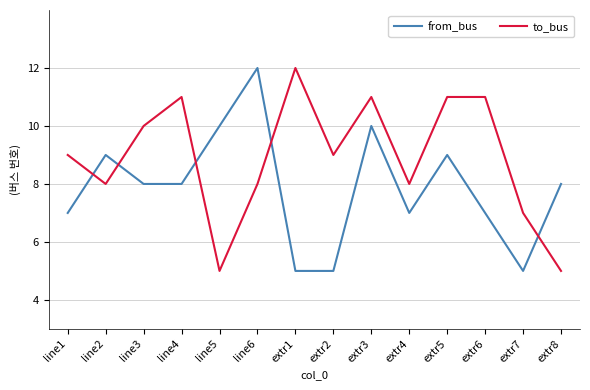

What is the total value across all series at extr1?

17